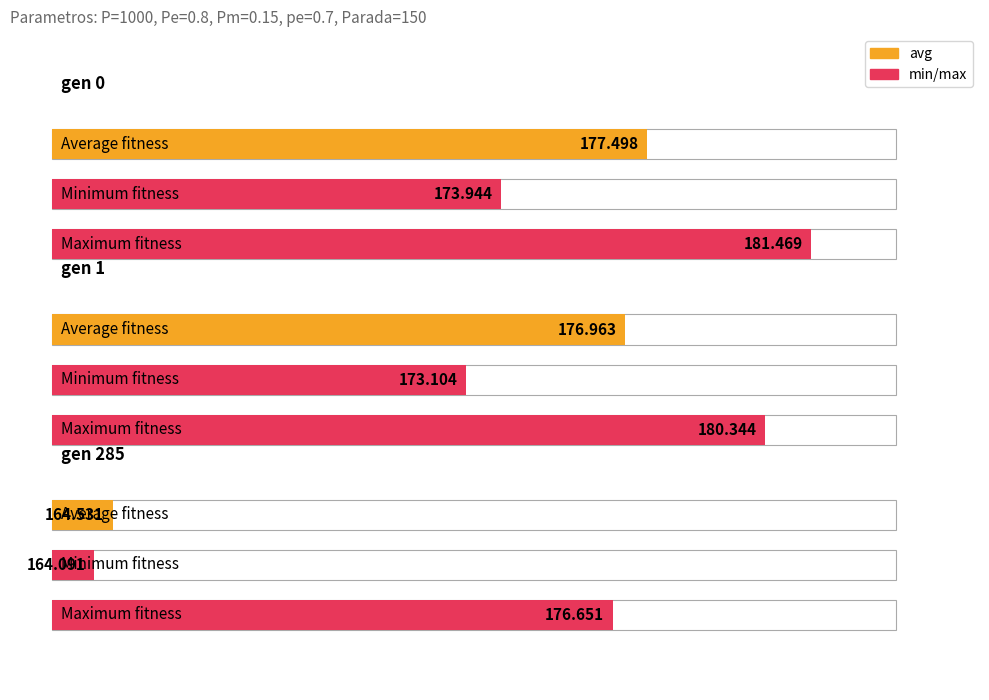

Is it true that max equals 48.5 at gen 0?

False